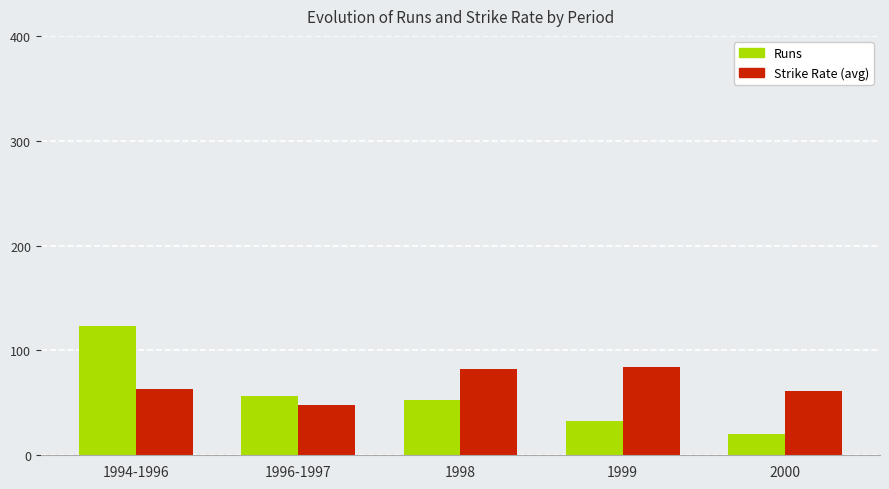

What is the spread (max minus min) of values at 2000?

41.8